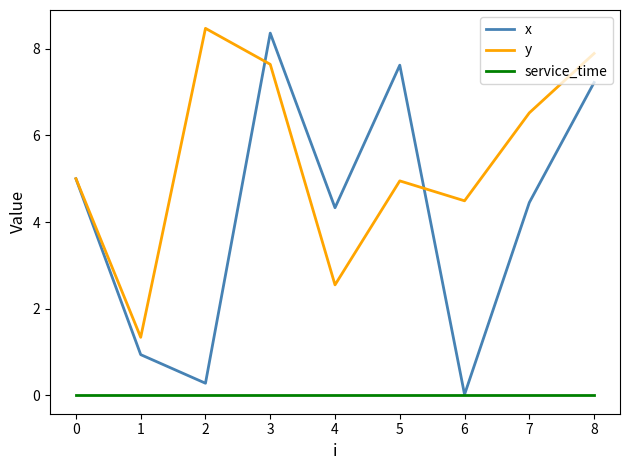

True or false: y and service_time cross at least once.

False